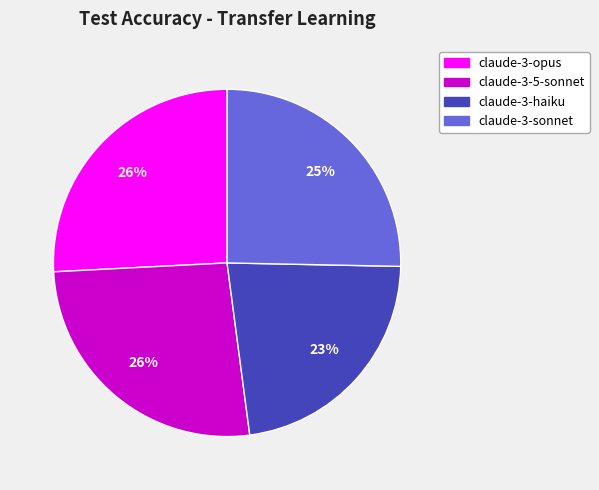

What is the smallest slice in the pie chart?

claude-3-haiku